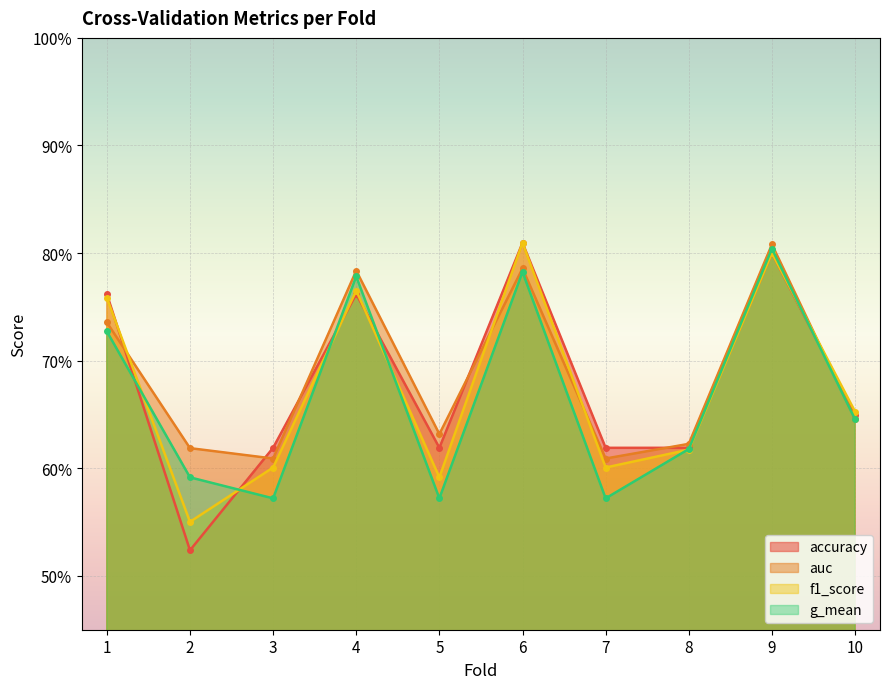

At which category is the sum across all series the highest?

9